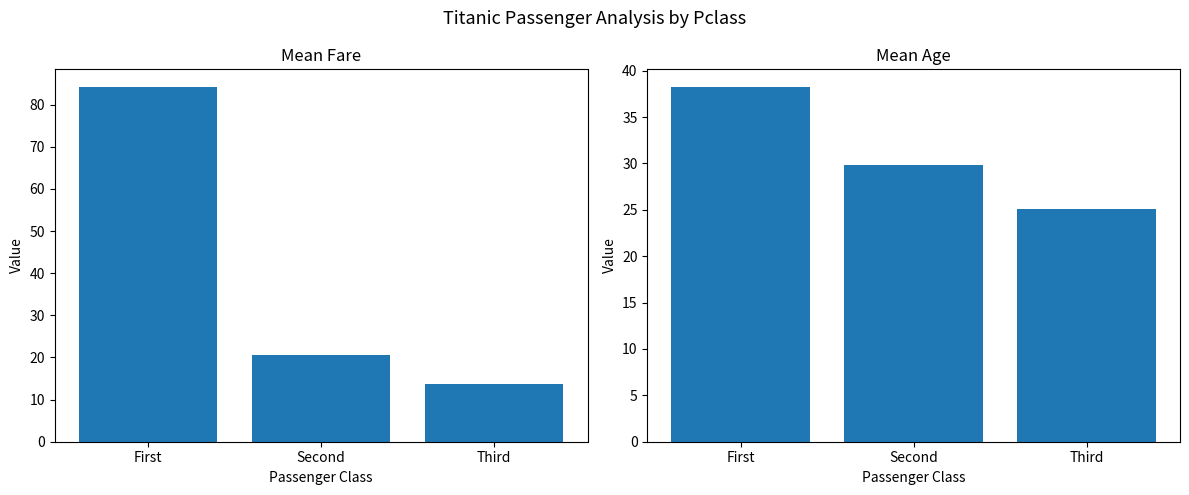

How many distinct data groups are displayed?

2